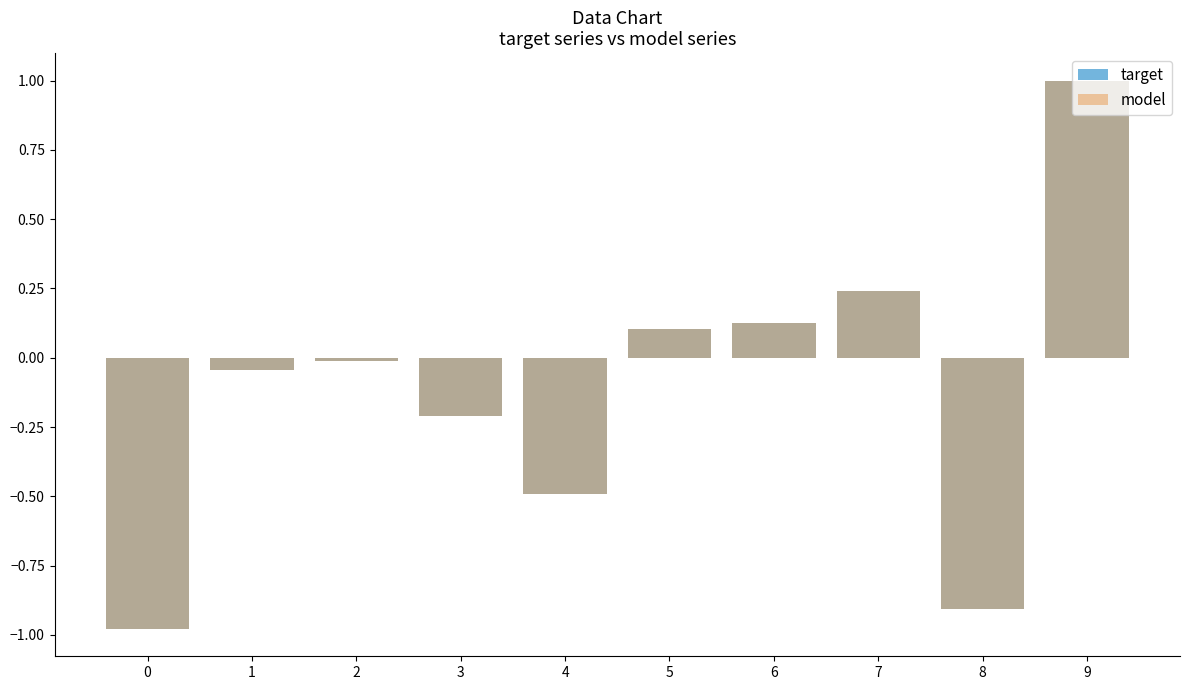

Reading right to left, what are all the values shown in this chart?

target: 1.0	-0.9	0.2	0.1	0.1	-0.5	-0.2	-0.0	-0.0	-1.0
model: 1.0	-0.9	0.2	0.1	0.1	-0.5	-0.2	-0.0	-0.0	-1.0